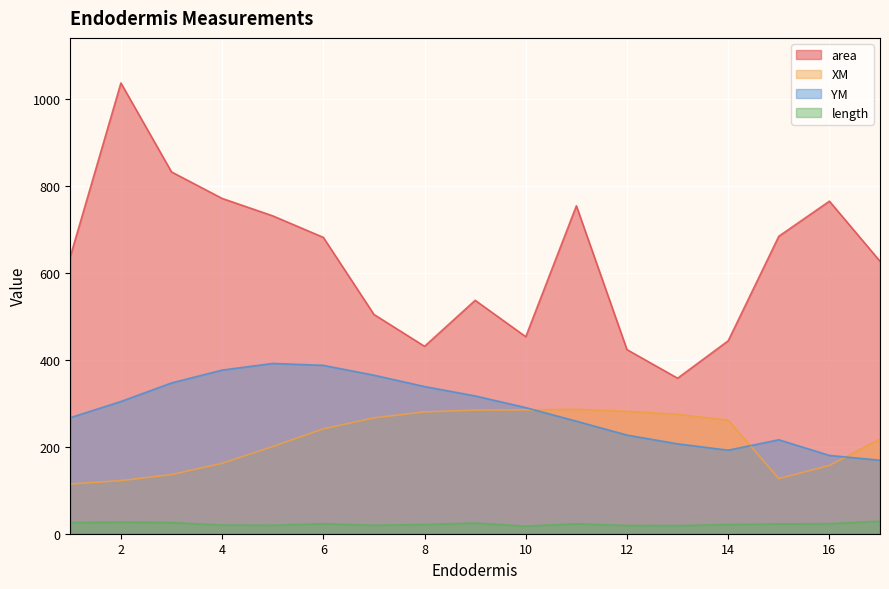

The value of XM at 14 is 80.6. True or false?

False